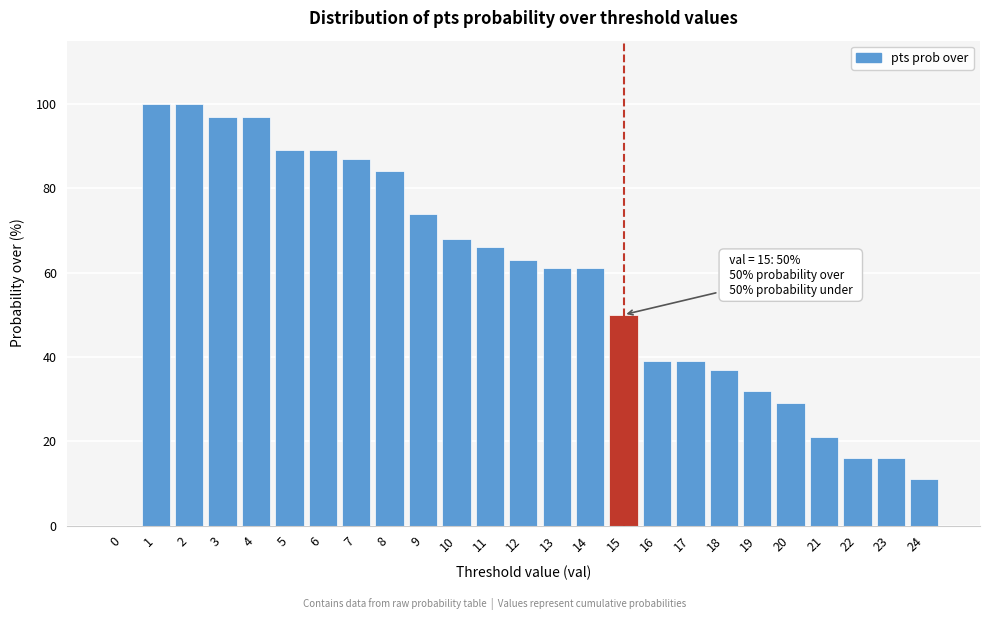

Reading left to right, list all the values displayed in this chart.

0=0	1=100	2=100	3=97	4=97	5=89	6=89	7=87	8=84	9=74	10=68	11=66	12=63	13=61	14=61	15=50	16=39	17=39	18=37	19=32	20=29	21=21	22=16	23=16	24=11